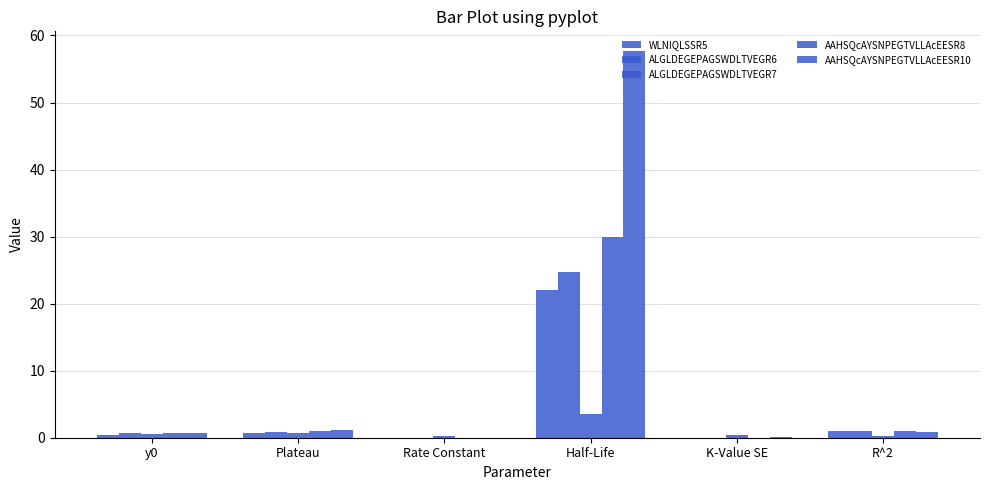

Which series has the widest spread of values?

AAHSQcAYSNPEGTVLLAcEESR10